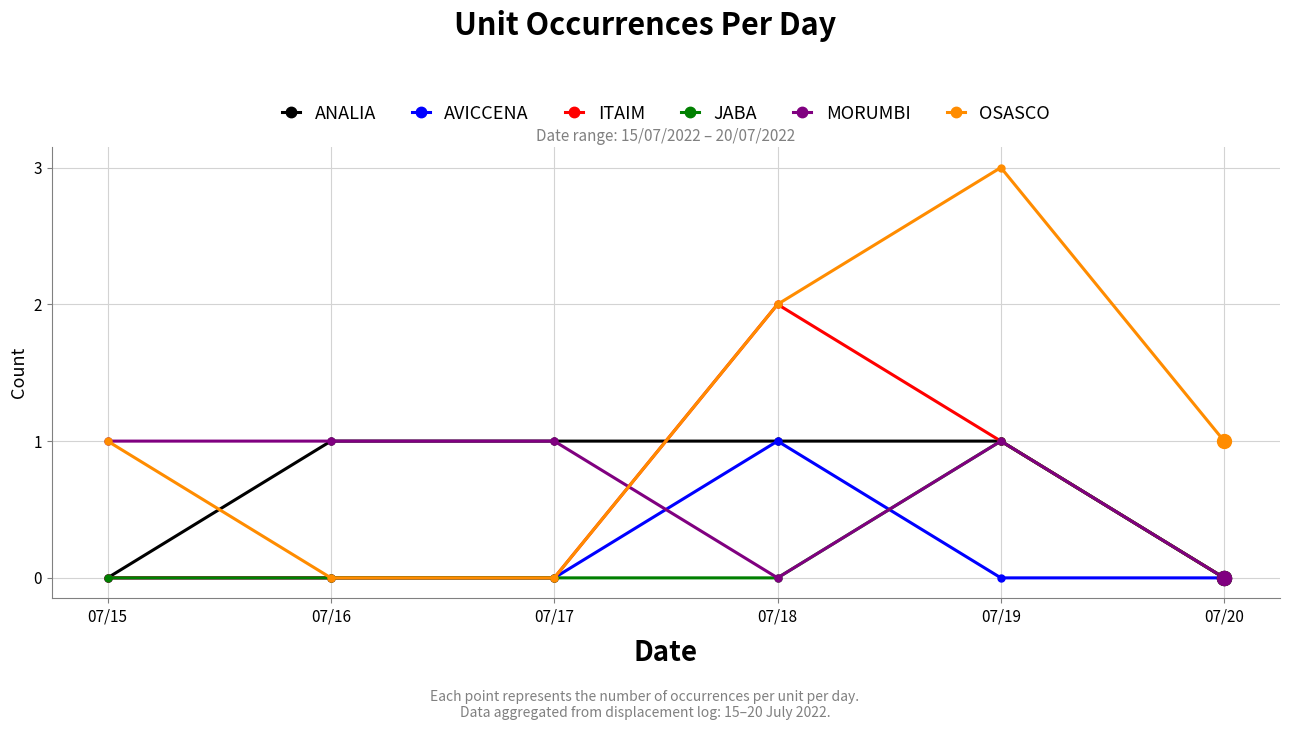

Which series changed the most between 07/15 and 07/20?

MORUMBI